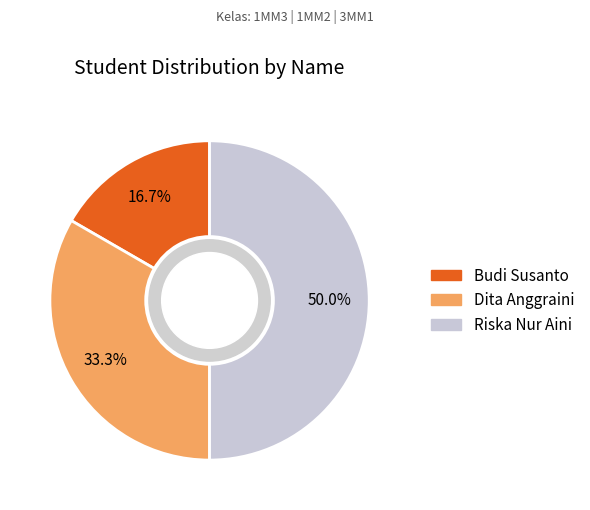

How many slices are in this pie chart?

3